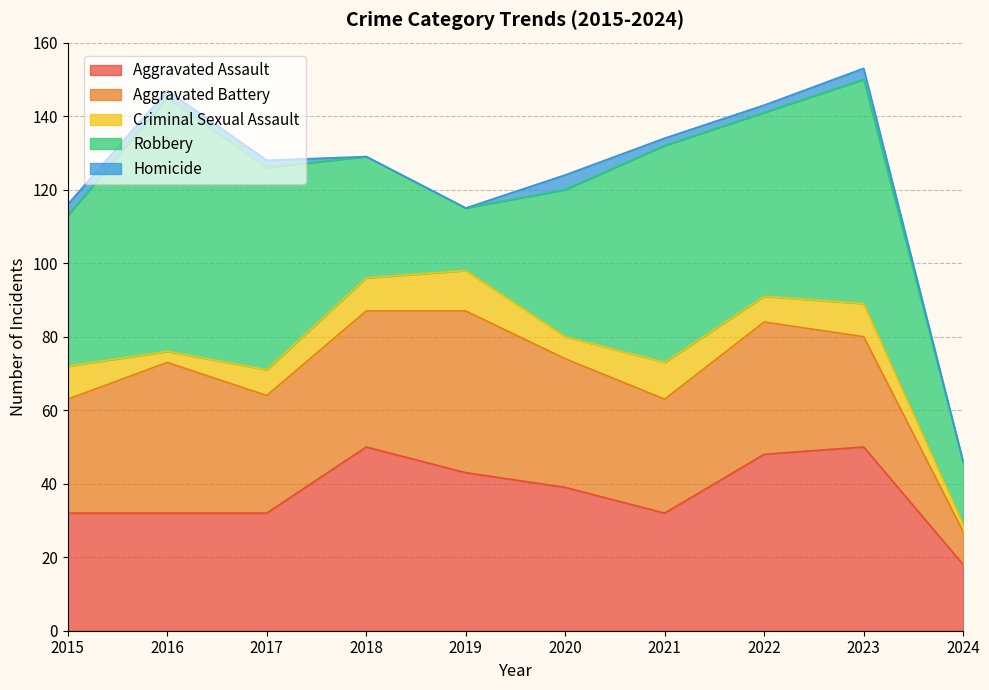

At how many categories does at least one series exceed 26?

9